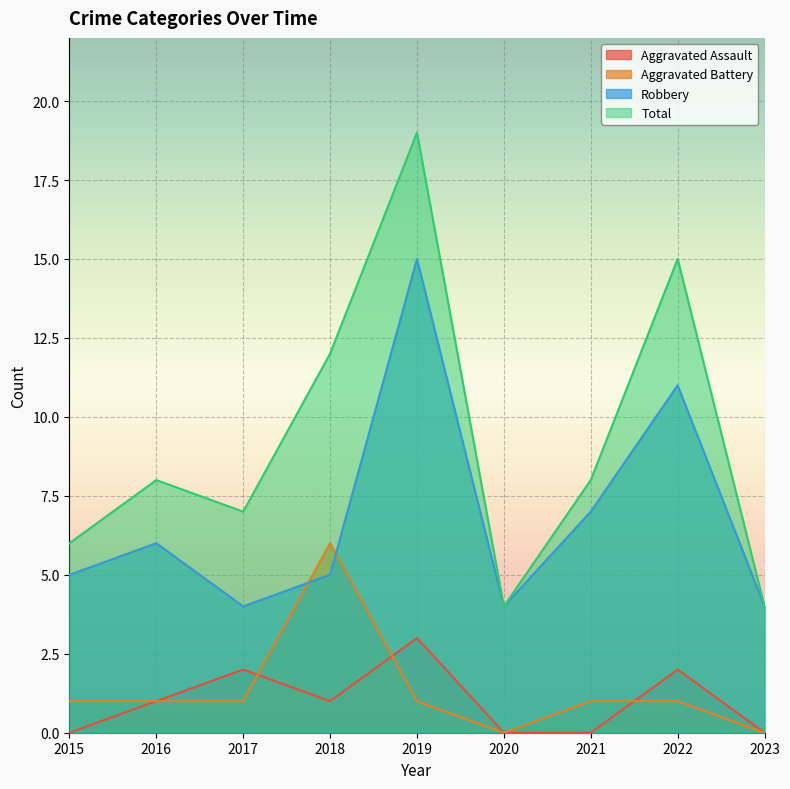

What is the value of the Total point at the 6th from the left?

4